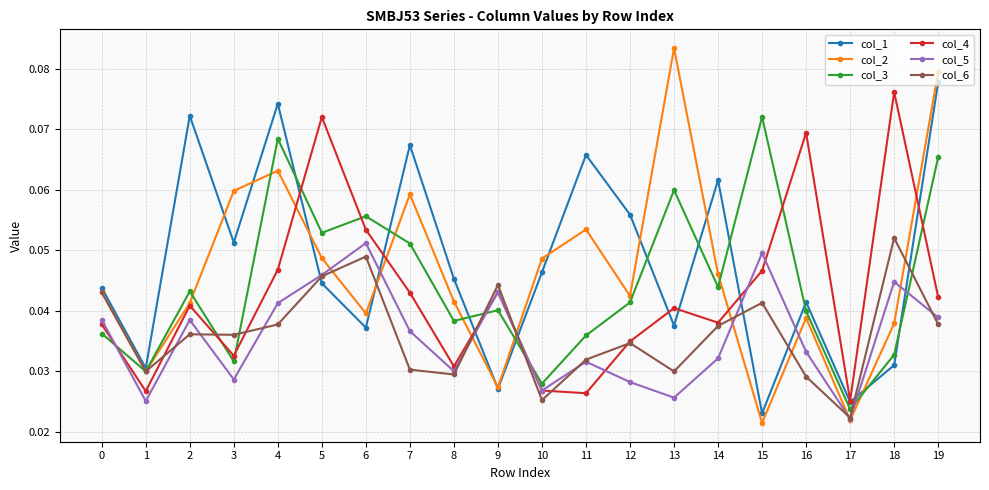

Where is col_3 nearest to the value 0?

17